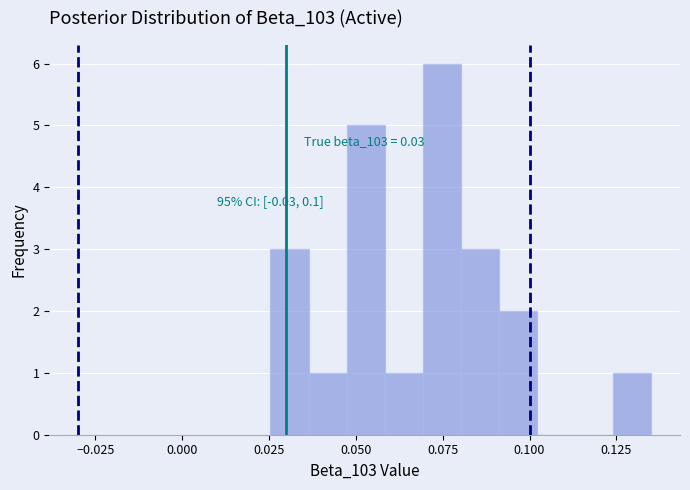

Read against the x-axis, roughly where is the centre of the tallest bar?

0.075